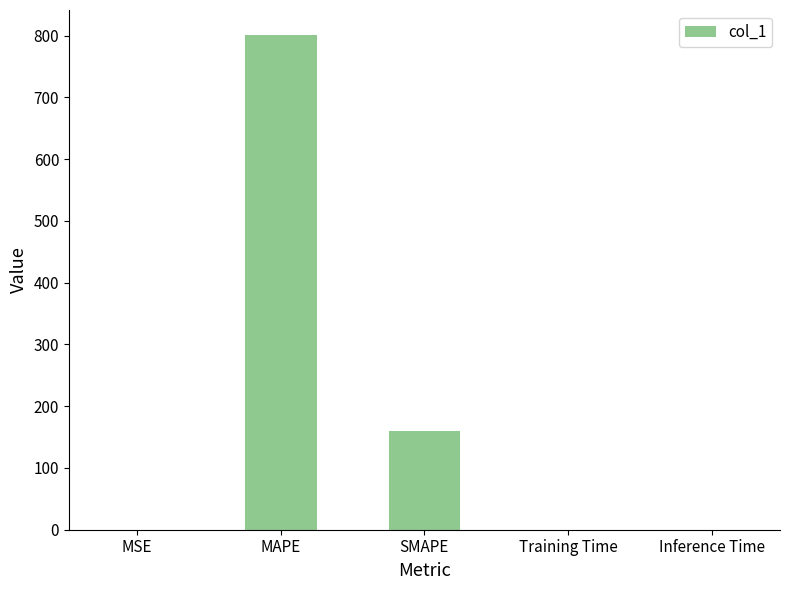

What is the change in value from MAPE to Inference Time?

-801.3